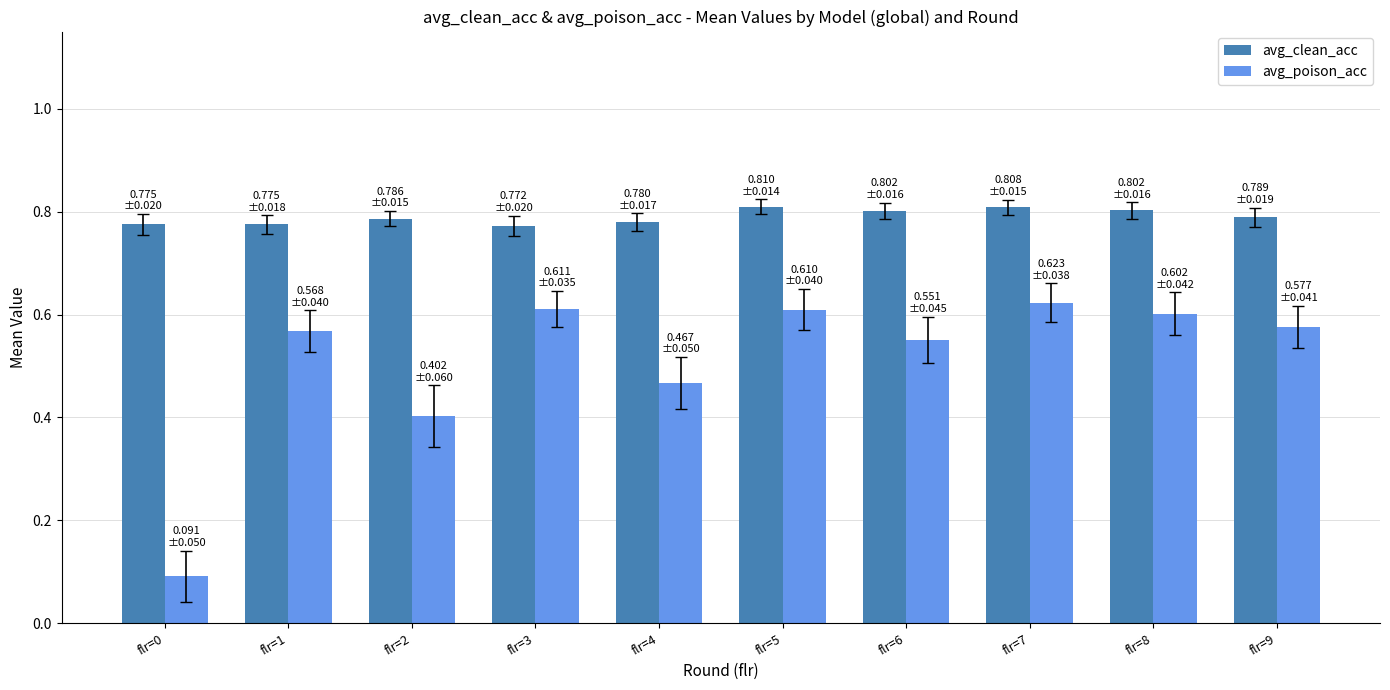

Which category has the lowest value in the avg_poison_acc series?

flr=0